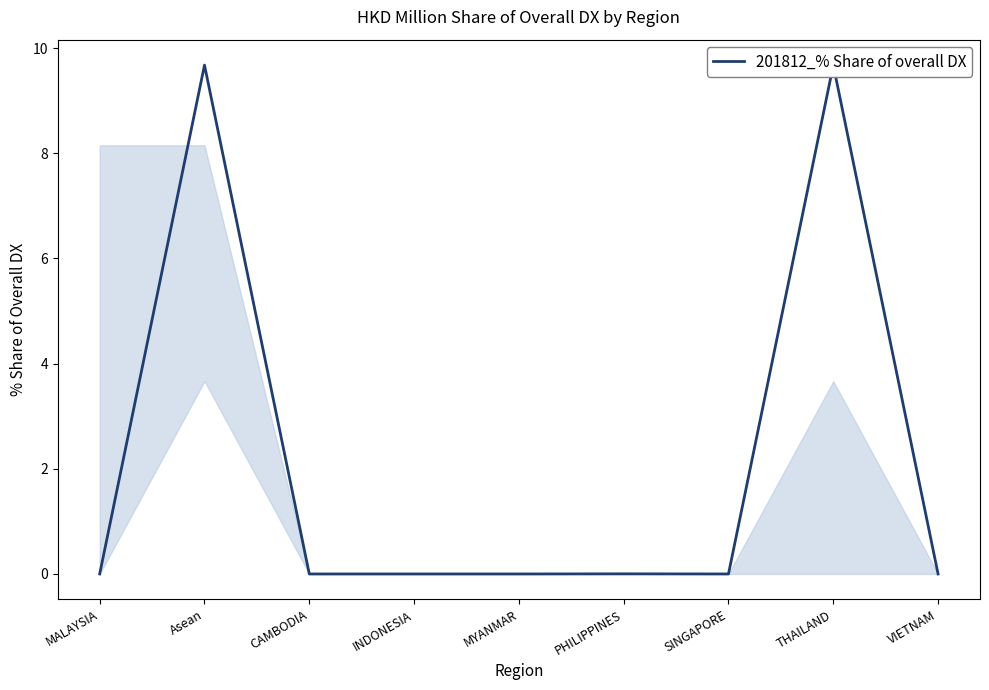

What position from the right is INDONESIA?

6